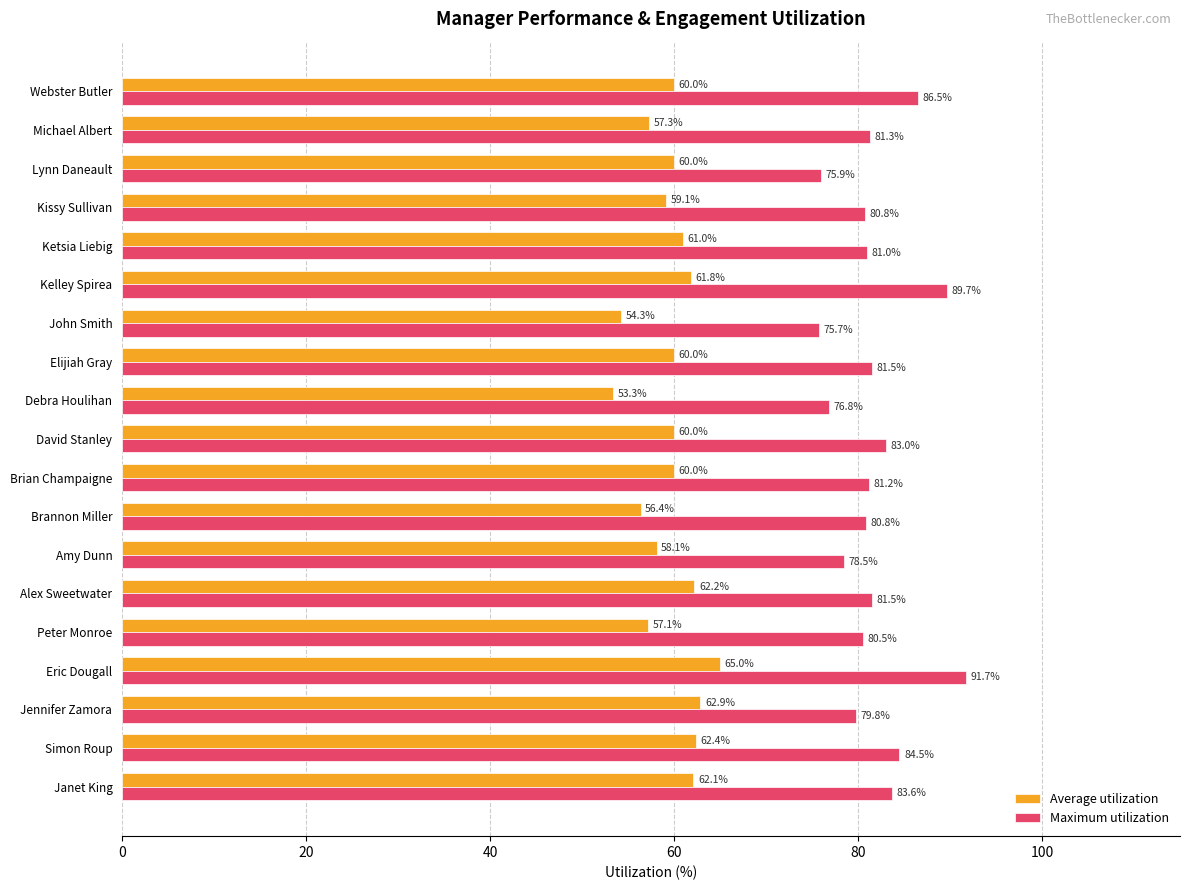

What are all the series names shown in the legend?

Average utilization, Maximum utilization